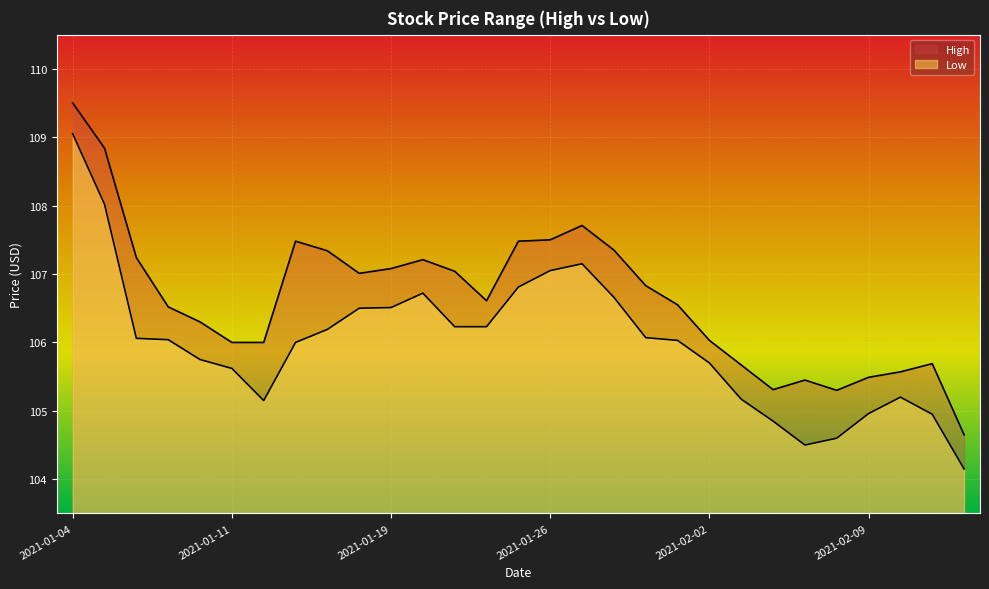

At which category does the chart reach its minimum across all series?

2021-02-12